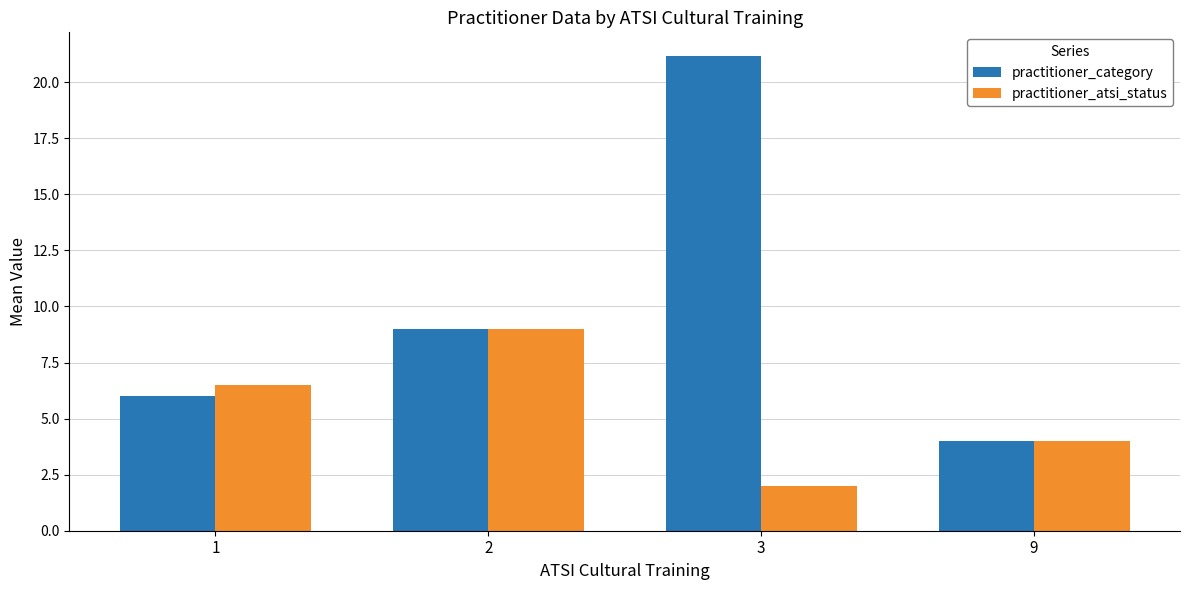

What is the spread (max minus min) of values at 3?

19.2